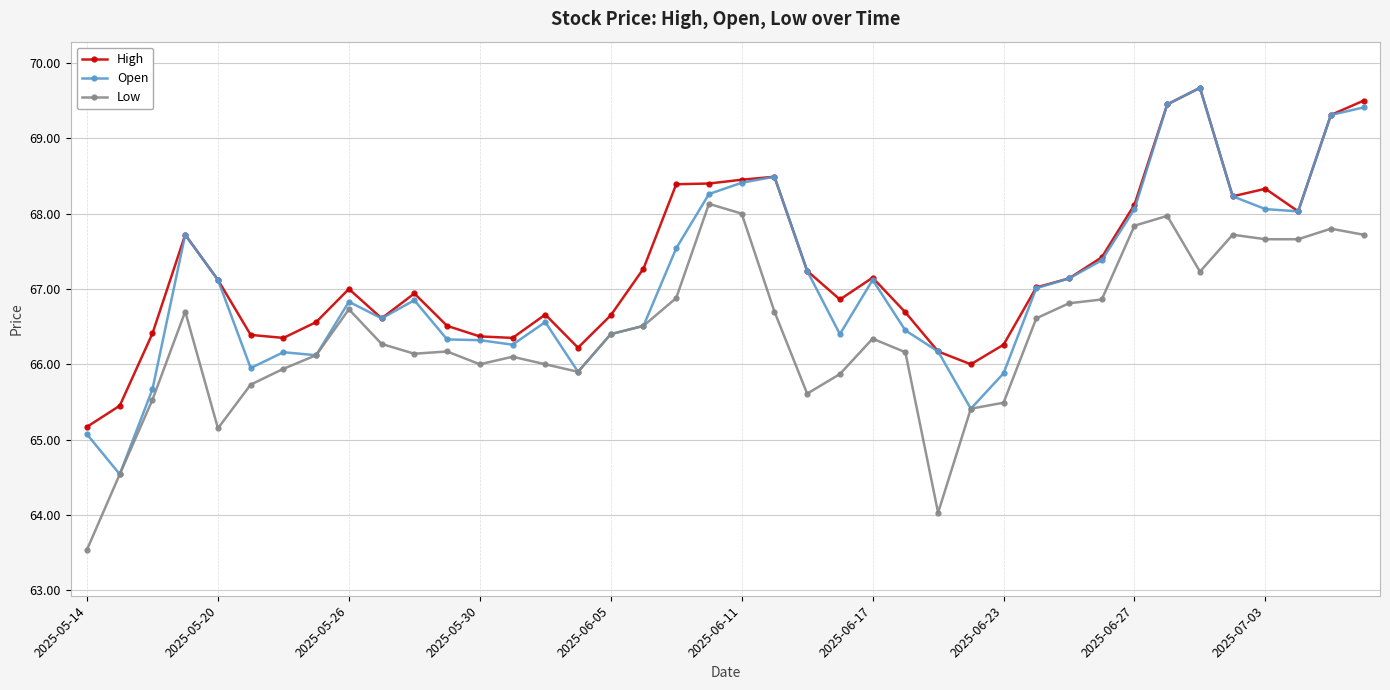

True or false: Open has more than 2 interior local peaks.

True